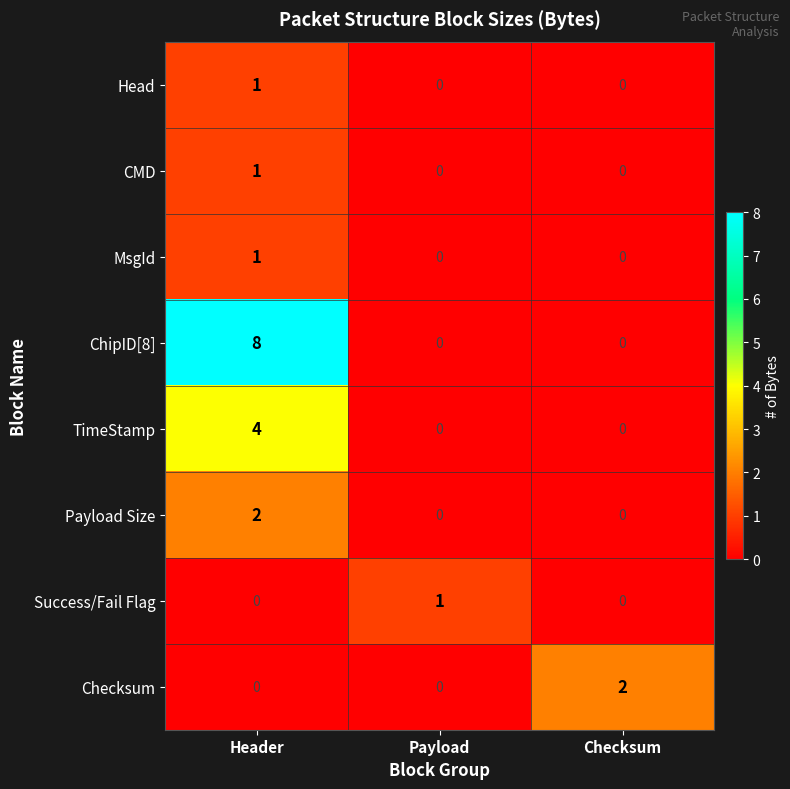

Which series has the largest total across all categories?

ChipID[8]